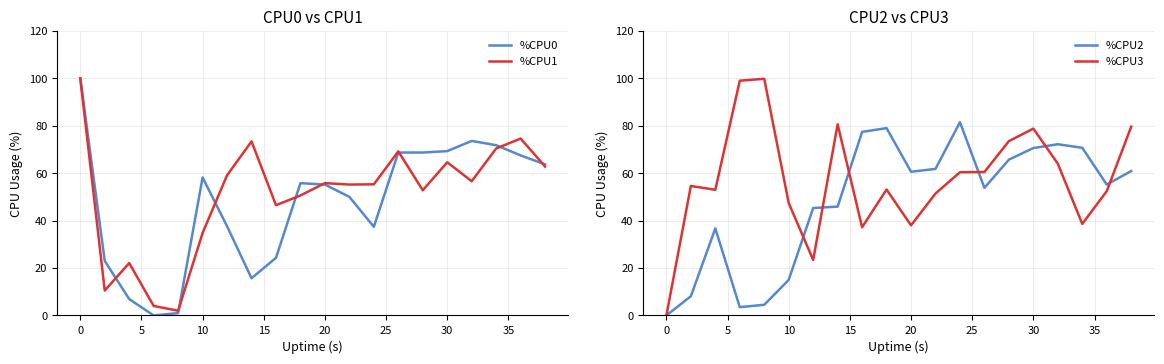

Which series has the widest spread of values?

%CPU0